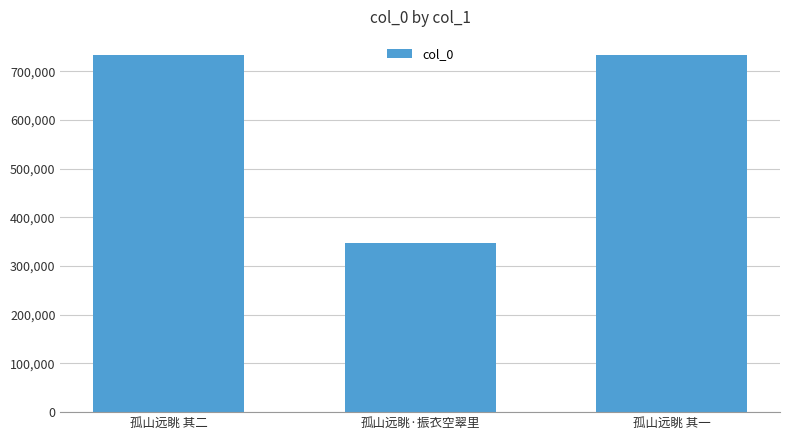

What position from the left is 孤山远眺 其二?

1